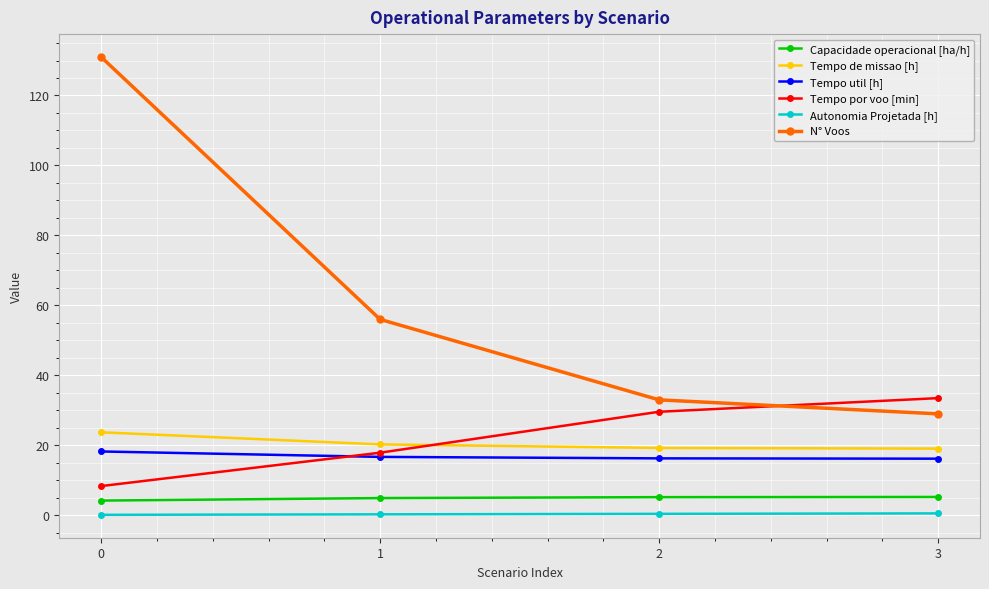

Which series has the largest range (max minus min)?

N° Voos